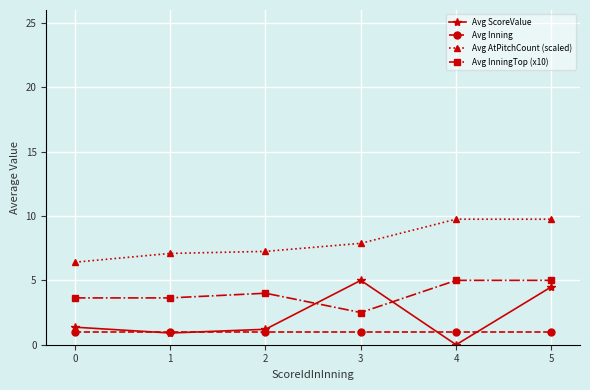

Count the number of categories in the chart.

6